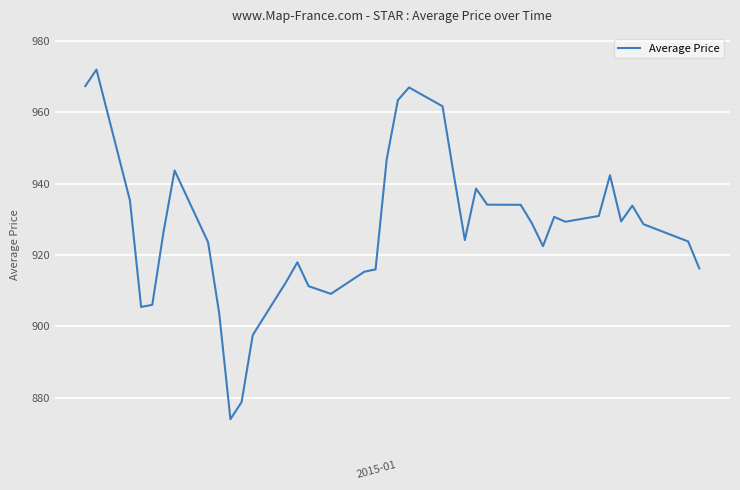

Count the number of values greater than 928.

20